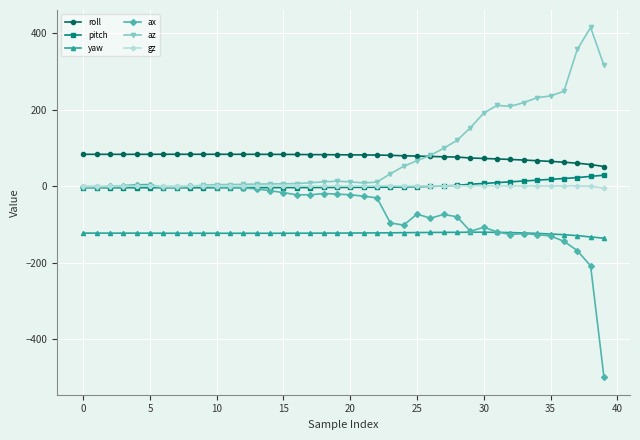

What is the minimum value shown in the chart?

-498.6